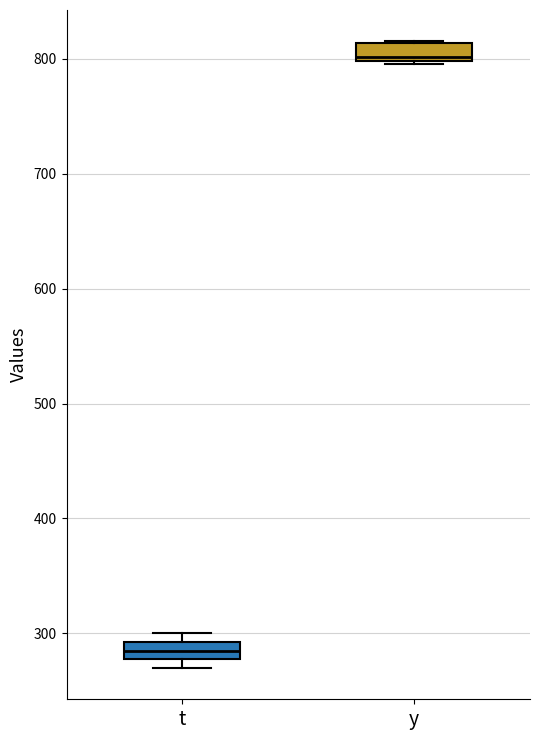

Reading left to right, transcribe this box plot: for each box, give where its median line is, the range the box spans, and where its two whiskers end, as read against the y-axis. The values are not printed on the chart, so give them approximately, as read against the axis.

t: median 290 (inside the box), box 280 to 290, whiskers 270 to 300
y: median 800 (just above the box's lower edge), box 800 to 810, whiskers 800 to 820